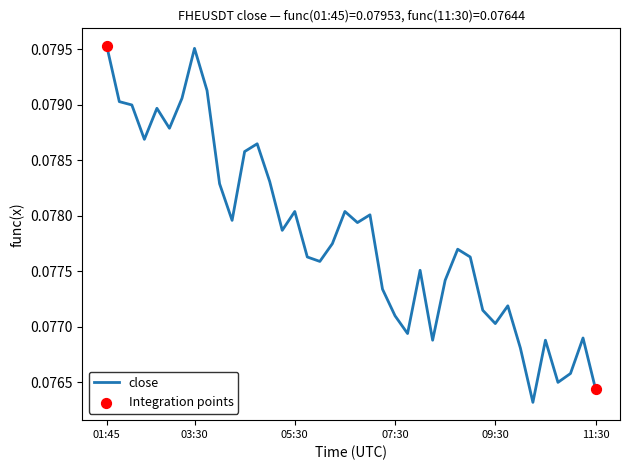

Is this an area chart (filled region under the line)?

No